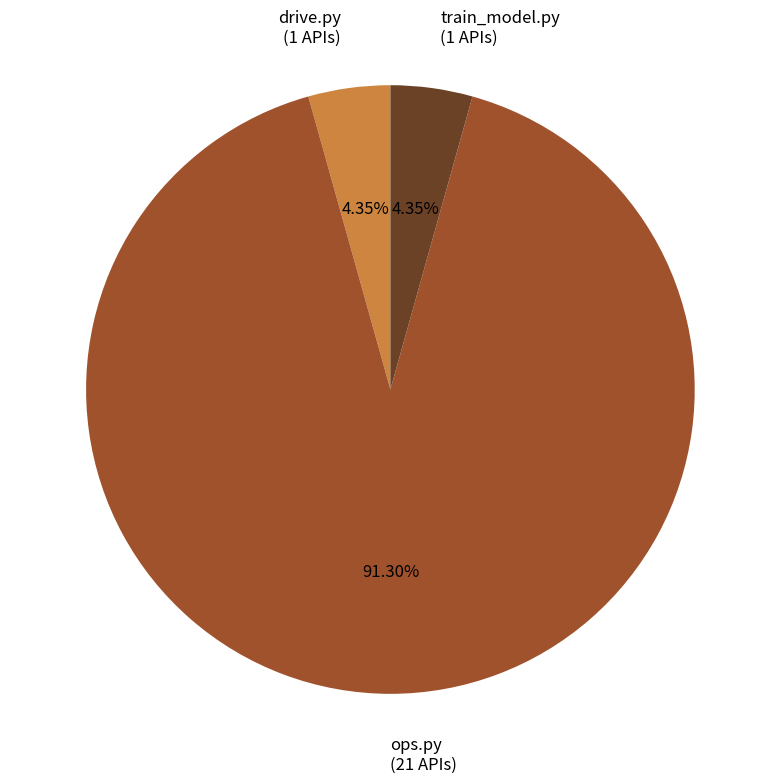

Which has a higher value, drive.py (1 APIs) or ops.py (21 APIs)?

ops.py (21 APIs)